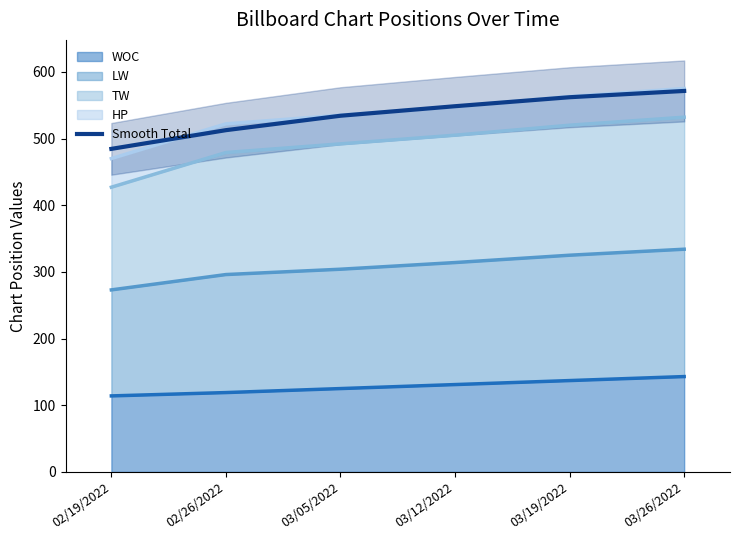

At which label does the data first exceed 548?

03/12/2022